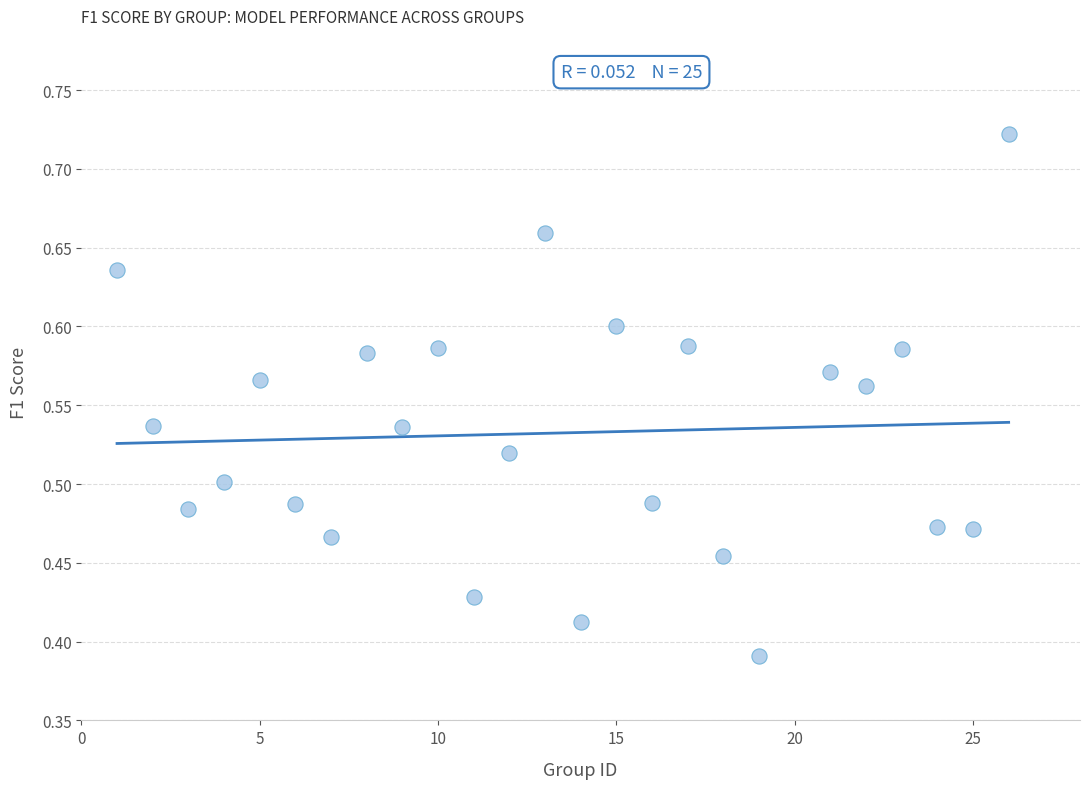

What is the range of X values (max minus min)?

25.0